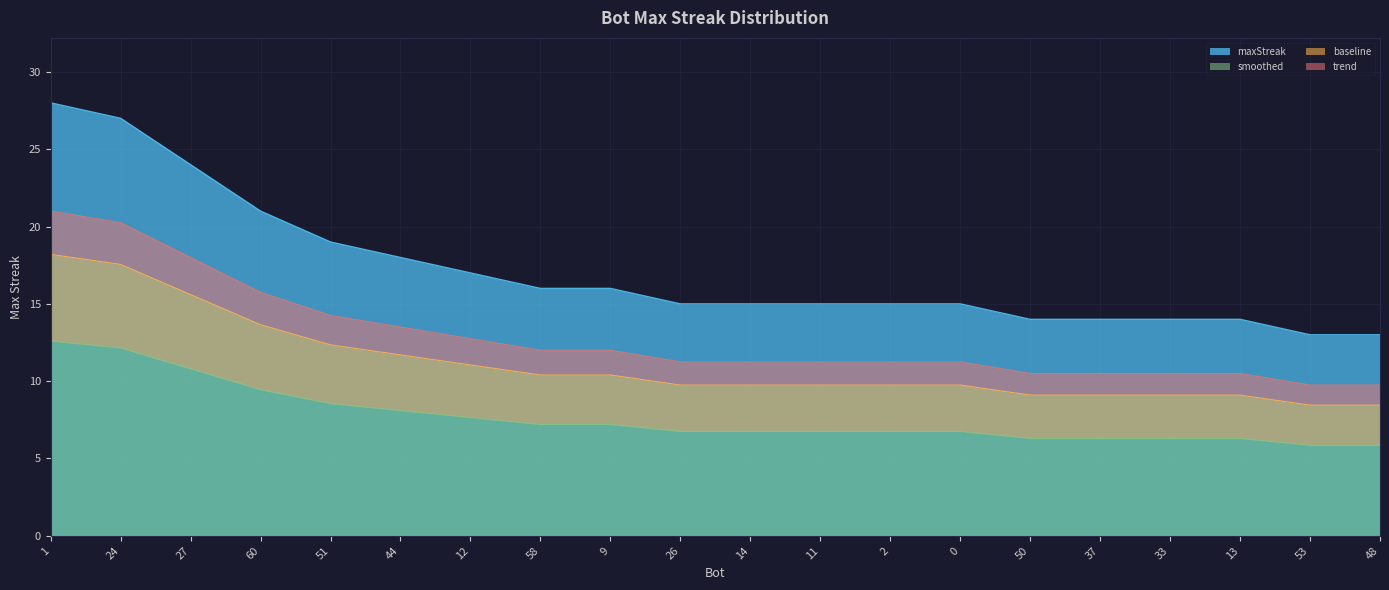

List the labels in order of value, smallest first.

53, 48, 50, 37, 33, 13, 26, 14, 11, 2, 0, 58, 9, 12, 44, 51, 60, 27, 24, 1